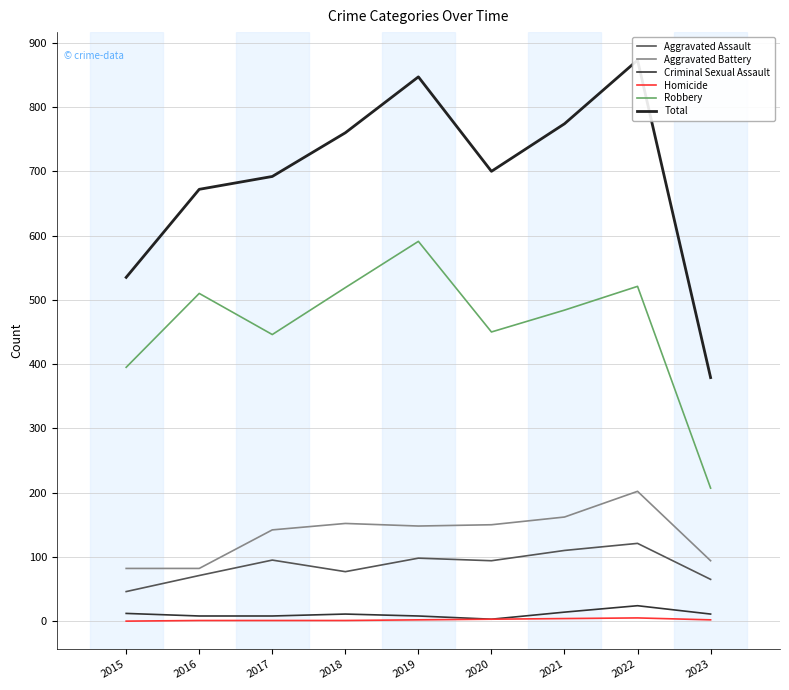

True or false: Total and Aggravated Battery cross at least once.

False